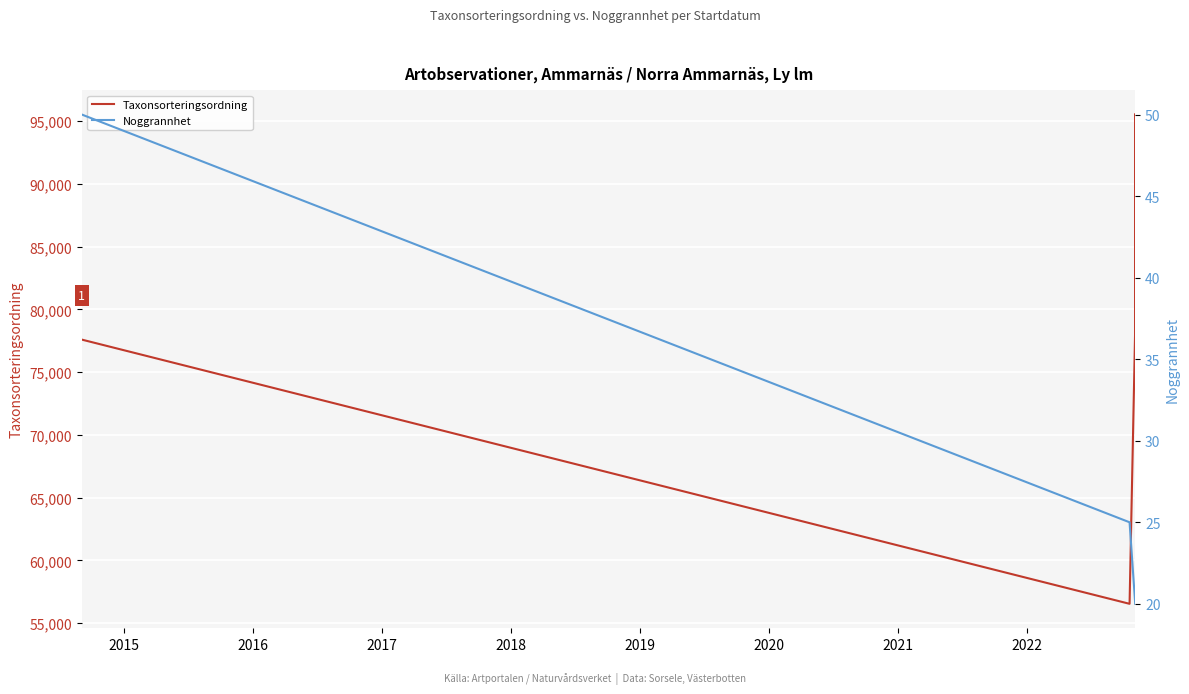

True or false: Taxonsorteringsordning and Noggrannhet intersect in this chart.

False